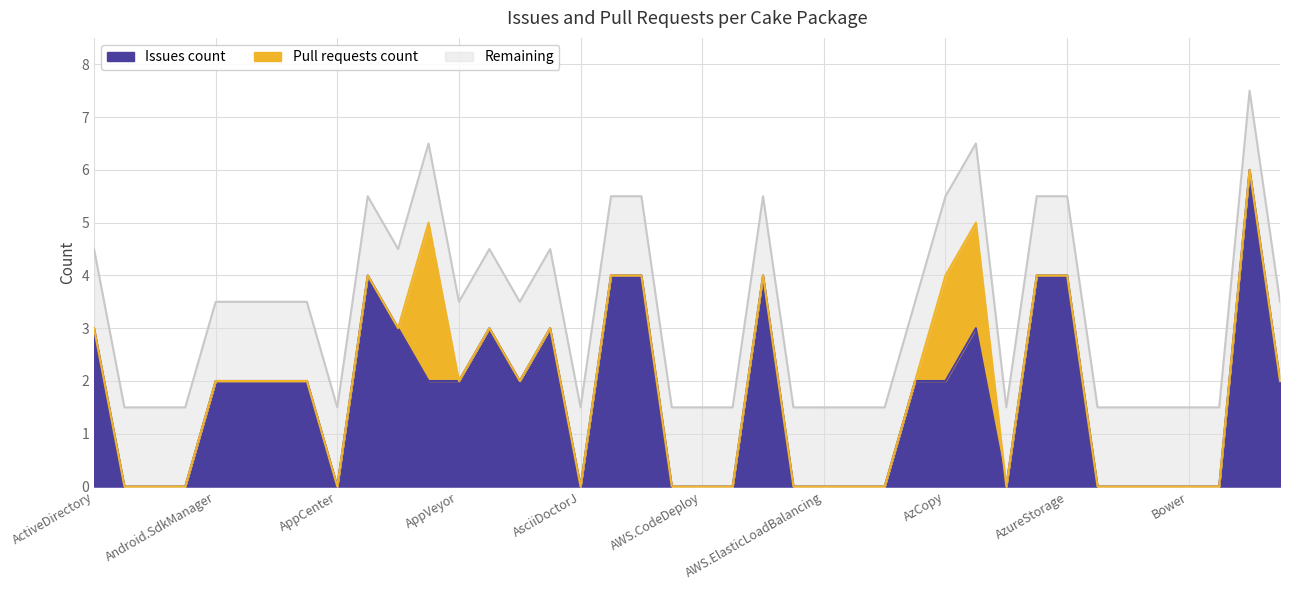

What is the highest value of the Issues count series?

6.0